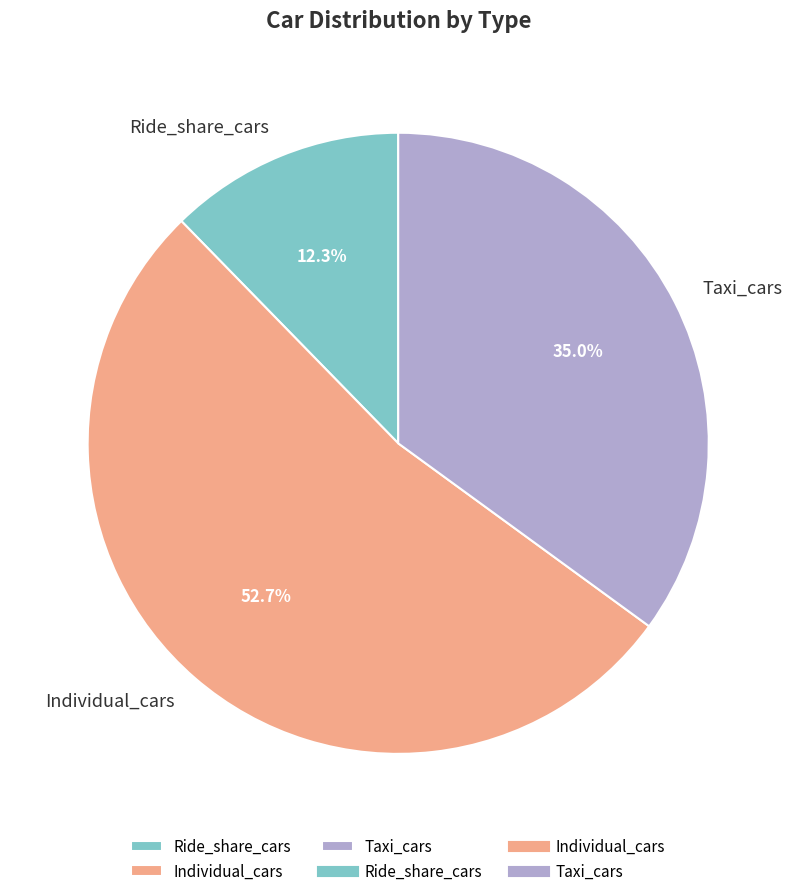

To the nearest percent, what percentage of the pie is Individual_cars?

53%